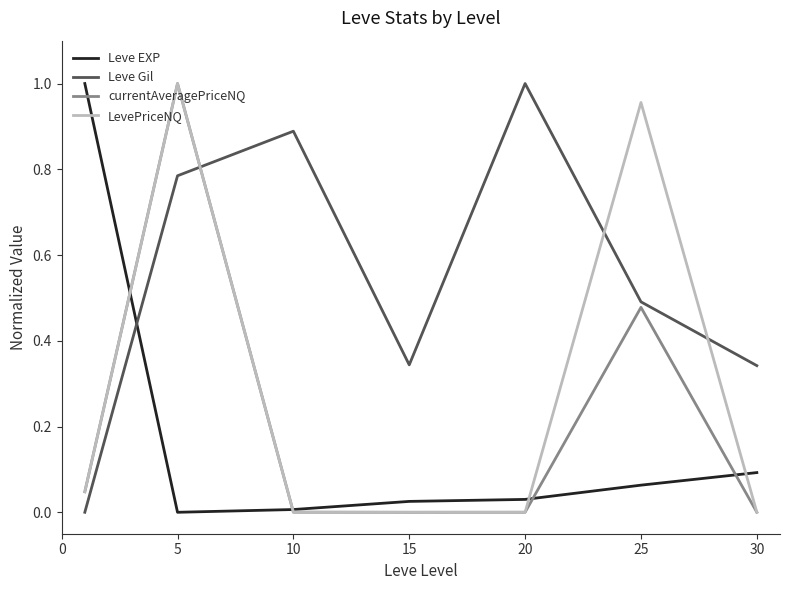

After their last crossing, which series has the higher values: currentAveragePriceNQ or Leve Gil?

Leve Gil